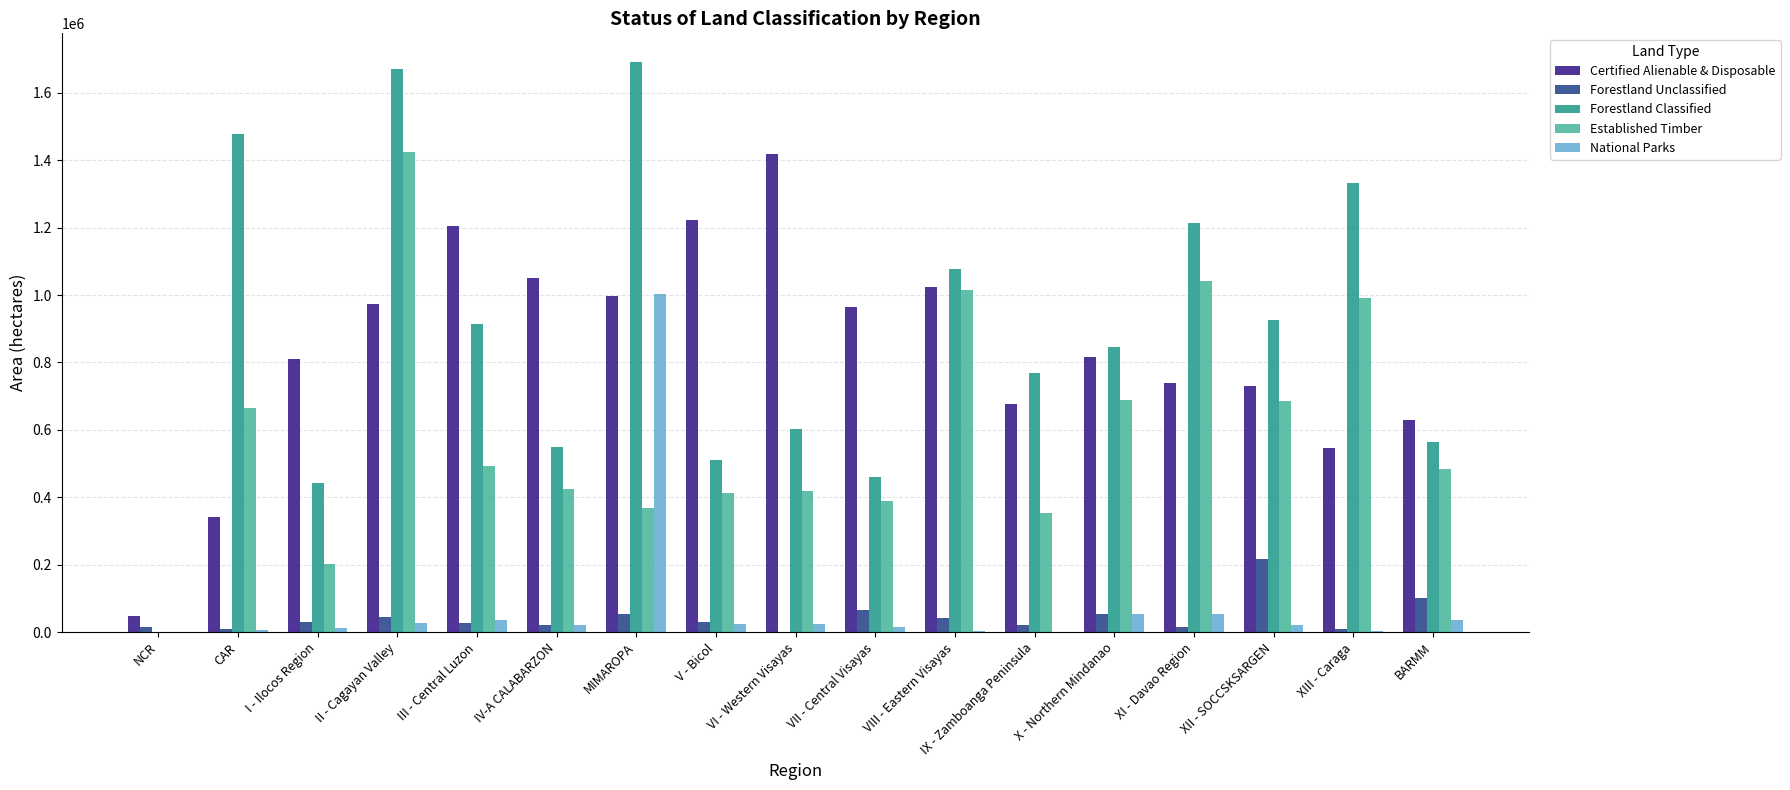

Where does the Established Timber series first go above 483837?

CAR